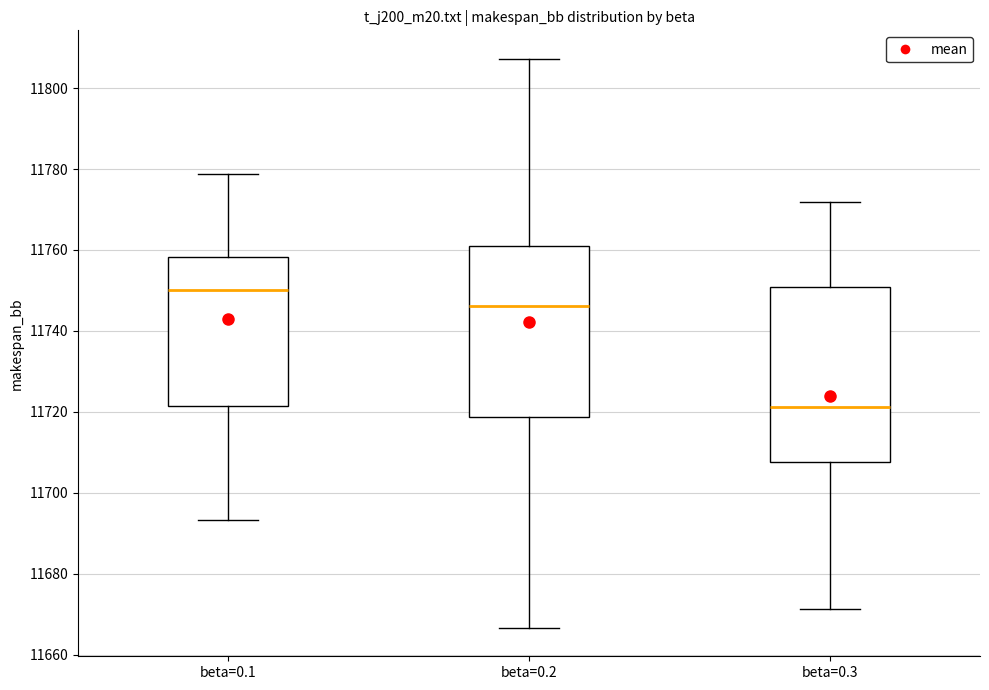

Which box's median line is the lowest?

beta=0.3